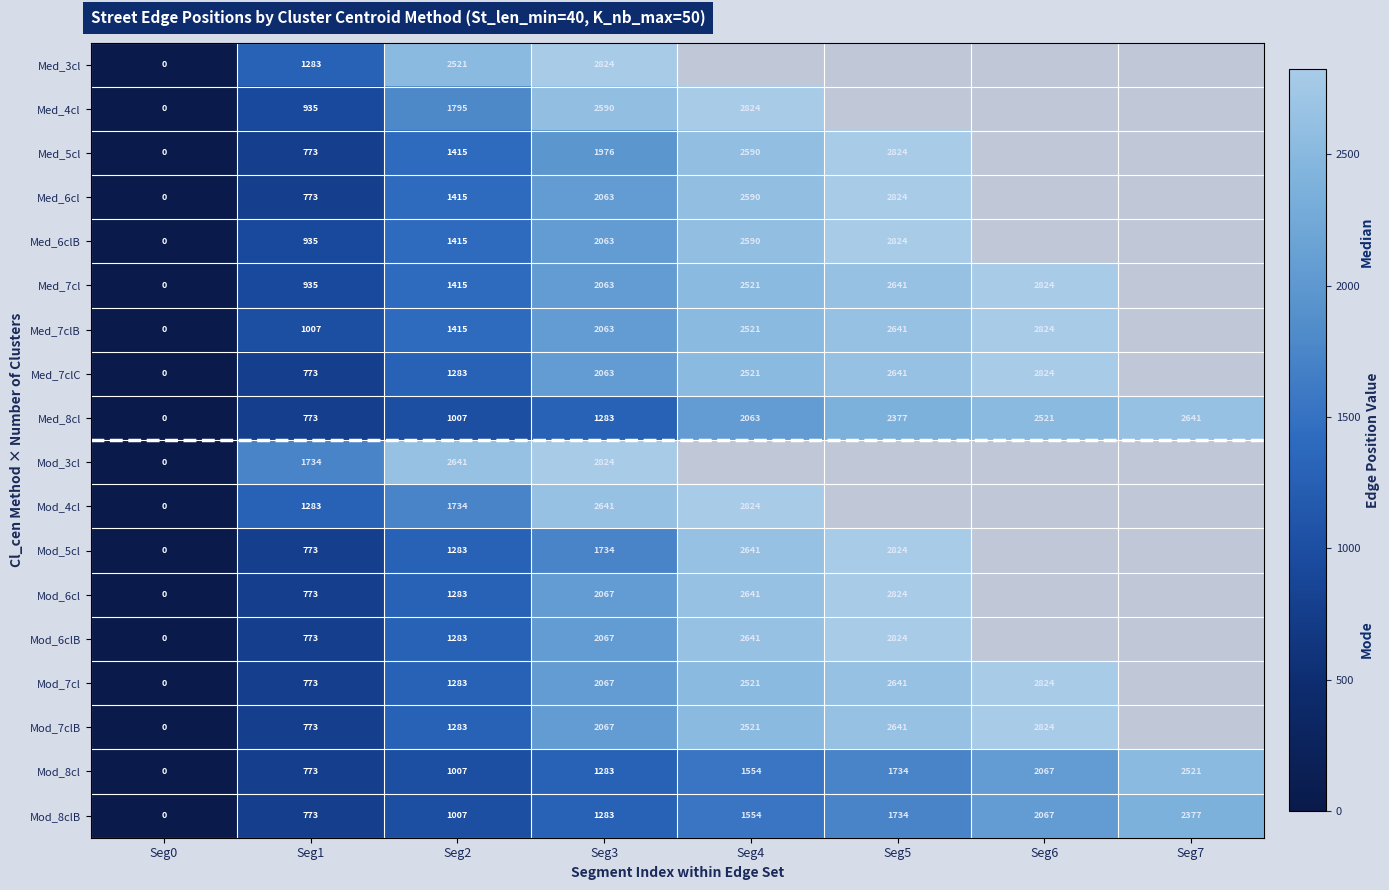

At which category does the chart reach its minimum across all series?

Seg0